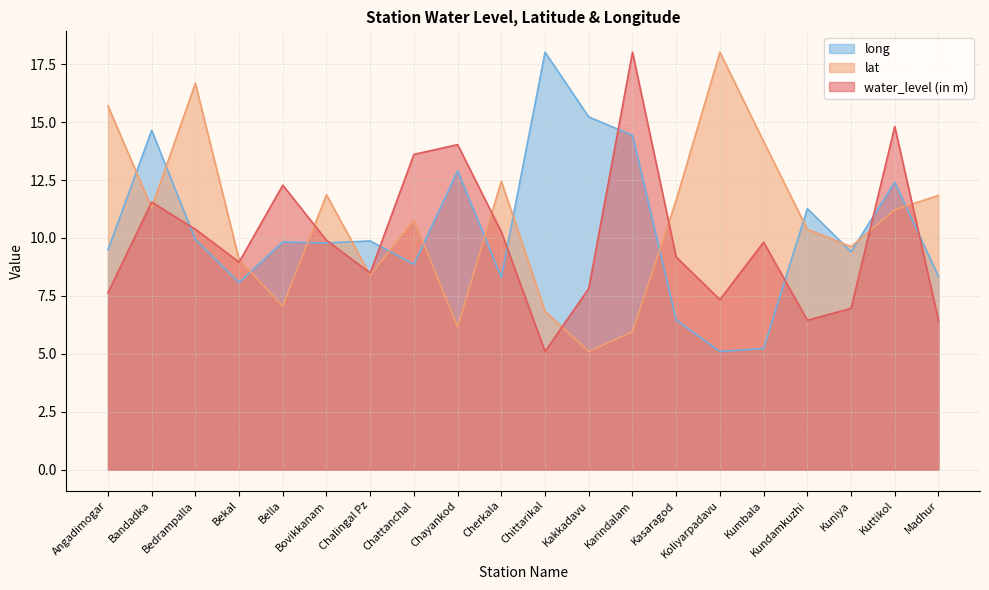

Reading right to left, what are all the values shown in this chart?

water_level (in m): 6.4	14.8	7.0	6.5	9.8	7.3	9.2	18.0	7.8	5.1	10.3	14.0	13.6	8.5	9.9	12.3	9.0	10.4	11.6	7.6
lat: 11.8	11.2	9.6	10.4	14.2	18.0	11.6	6.0	5.1	6.8	12.4	6.2	10.8	8.4	11.9	7.1	9.1	16.7	11.3	15.7
long: 8.3	12.4	9.4	11.3	5.2	5.1	6.5	14.4	15.2	18.0	8.3	12.9	8.9	9.9	9.8	9.8	8.1	9.9	14.6	9.5